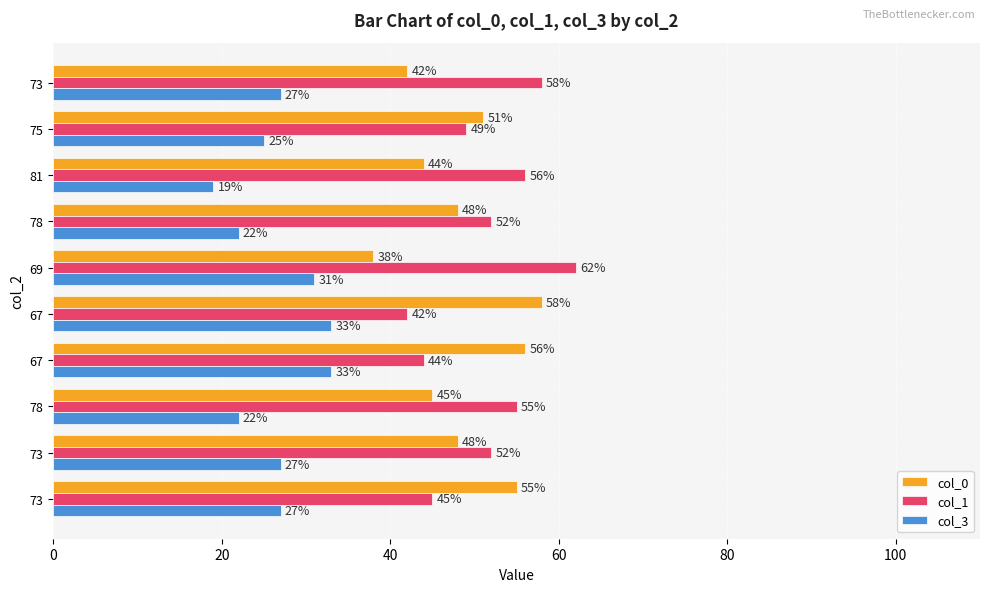

How many series are shown in this chart?

3